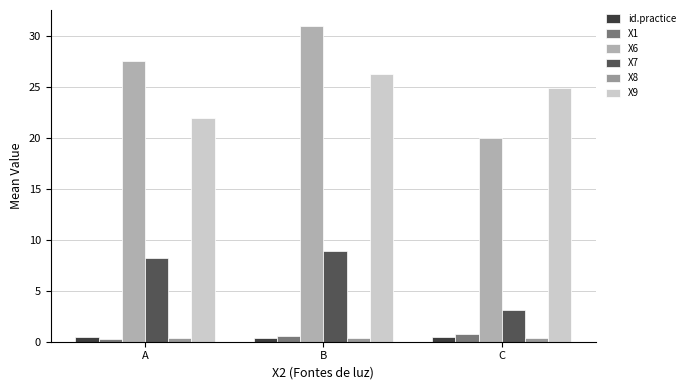

What is the value of the X8 bar at the 2nd from the left?

0.4